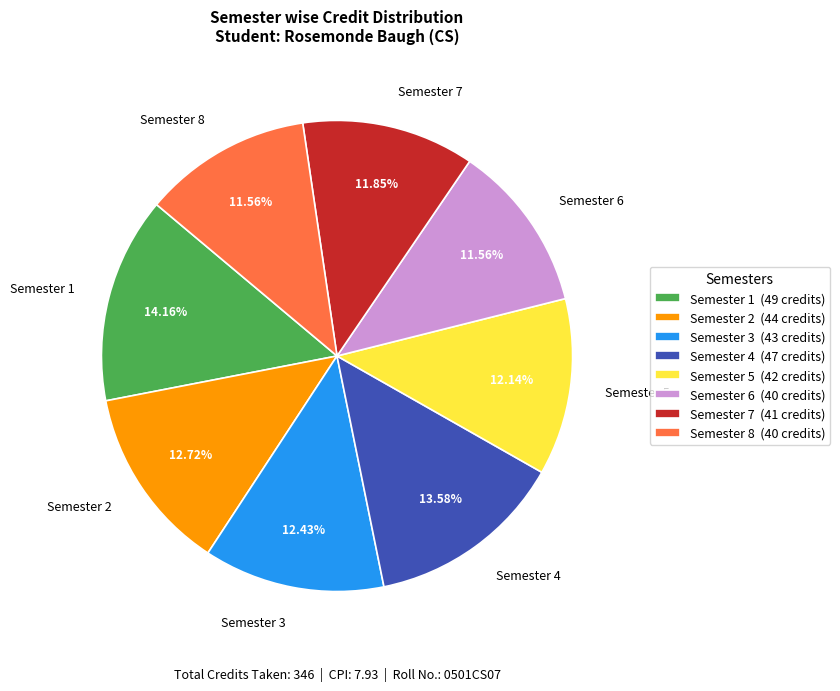

What percentage do Semester 6 and Semester 3 together represent?

24.0%